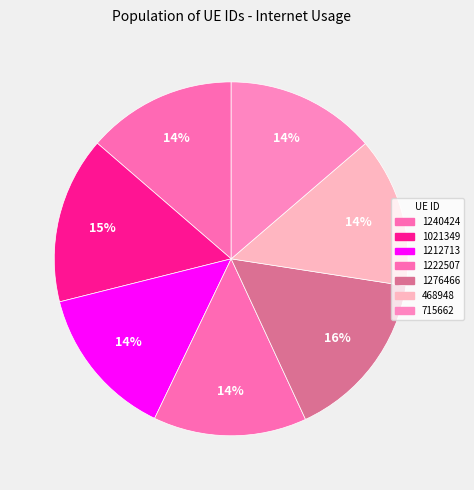

How many slices are in this pie chart?

7